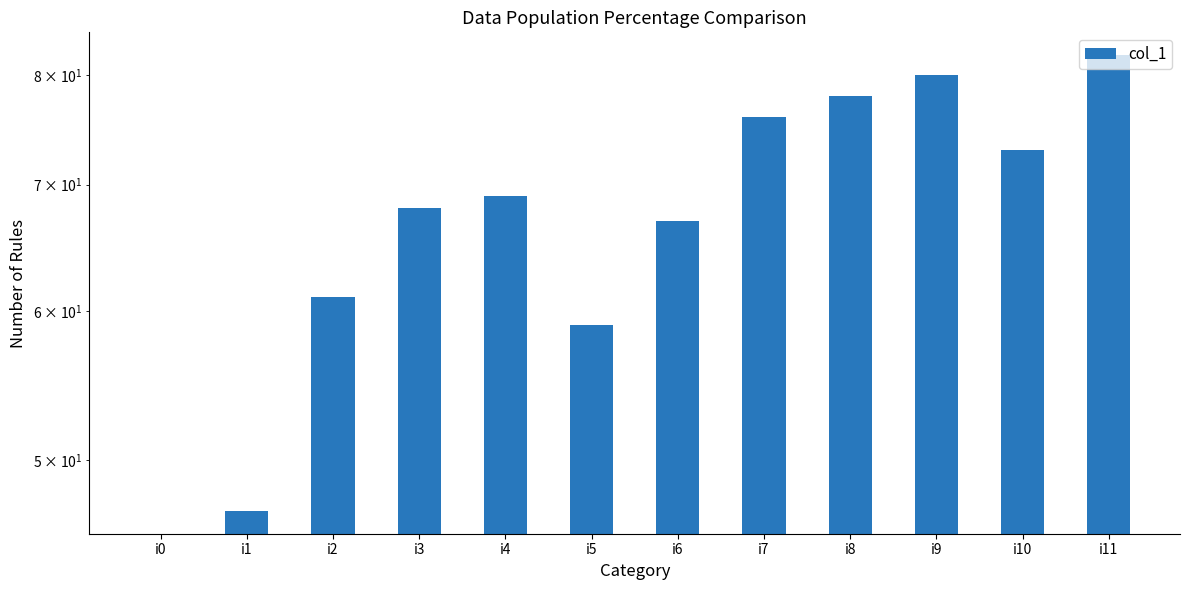

Reading right to left, extract all data points from this chart.

82	73	80	78	76	67	59	69	68	61	47	0